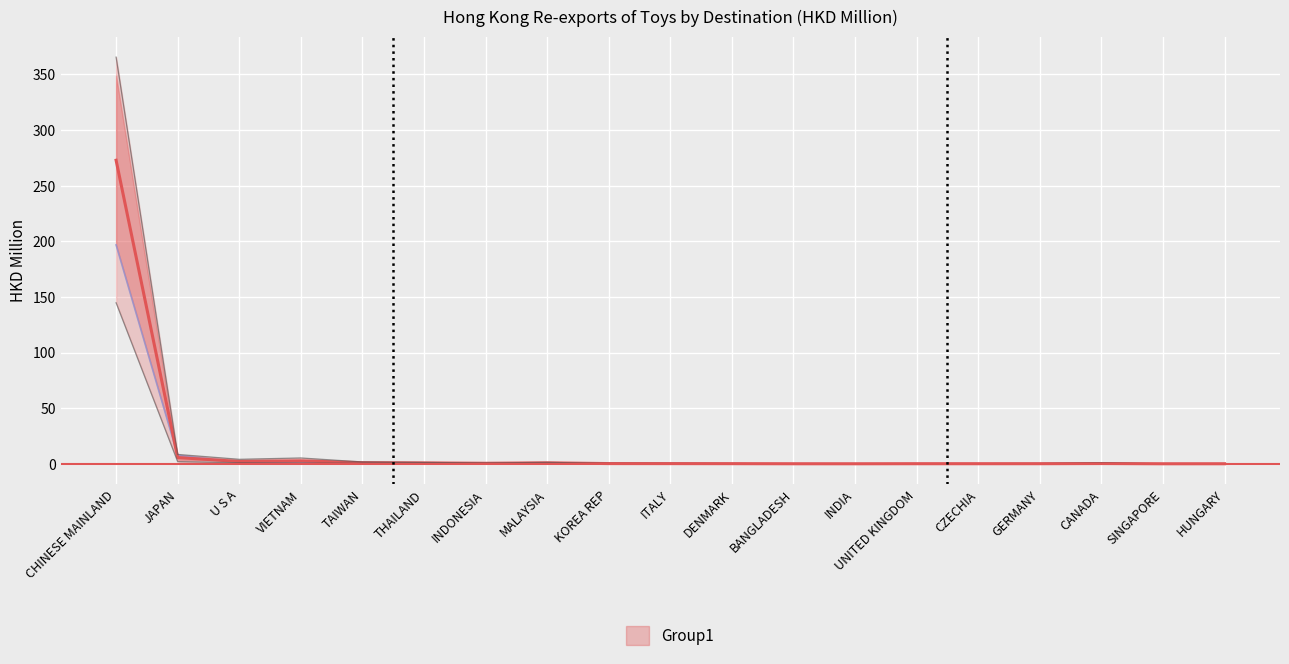

What position from the left is MALAYSIA?

8